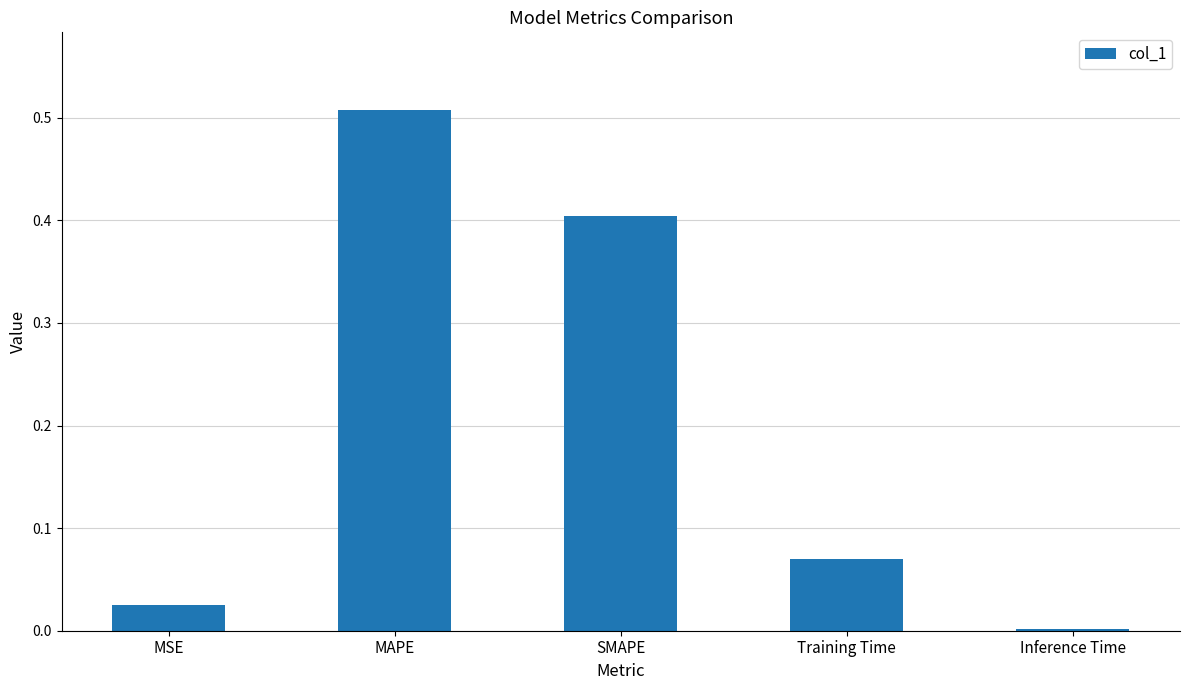

Which has a higher value, MAPE or MSE?

MAPE